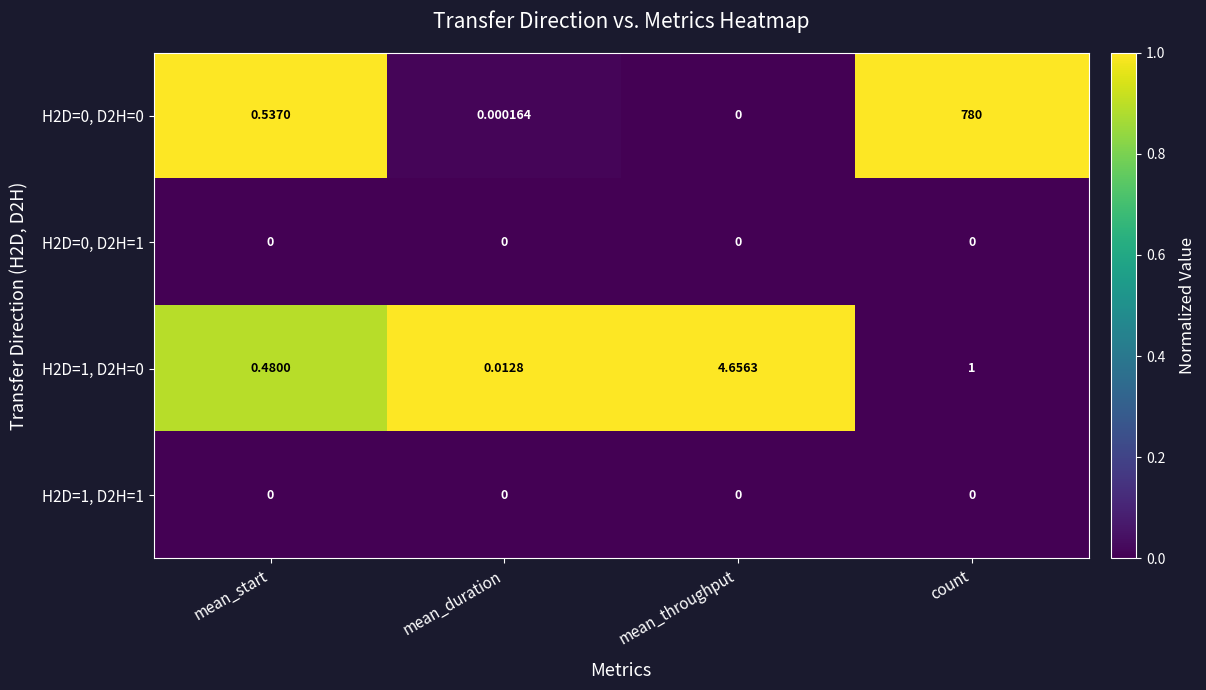

Rank the categories by H2D=1, D2H=0 value from lowest to highest.

mean_duration, mean_start, count, mean_throughput